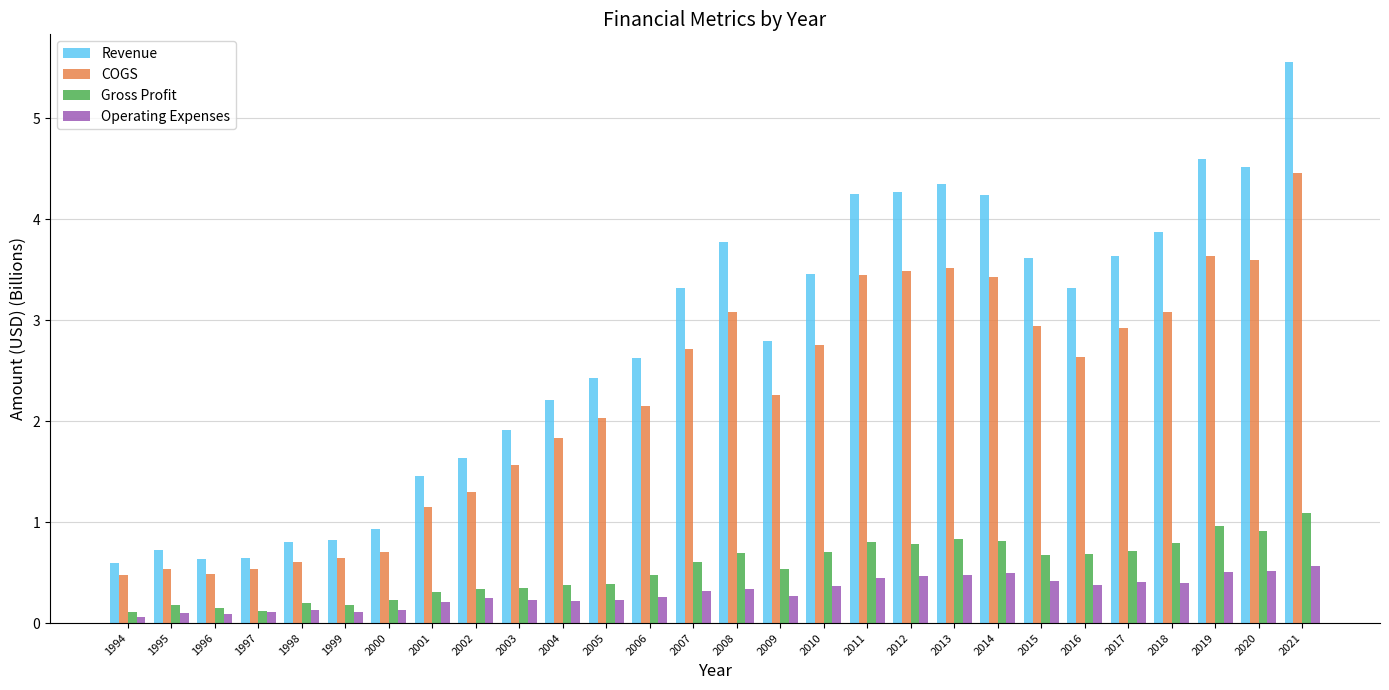

Which series has the largest range (max minus min)?

Revenue